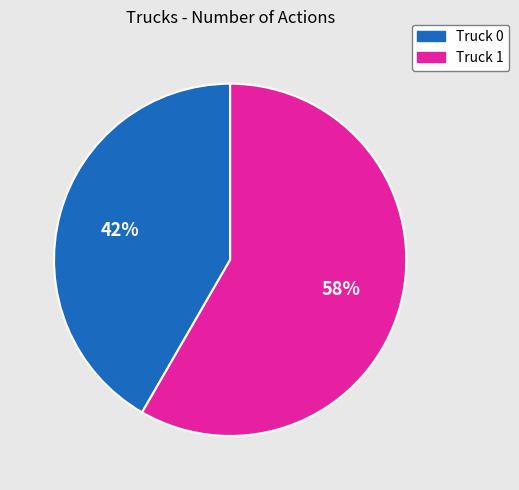

Rank the categories by value from highest to lowest.

Truck 1, Truck 0